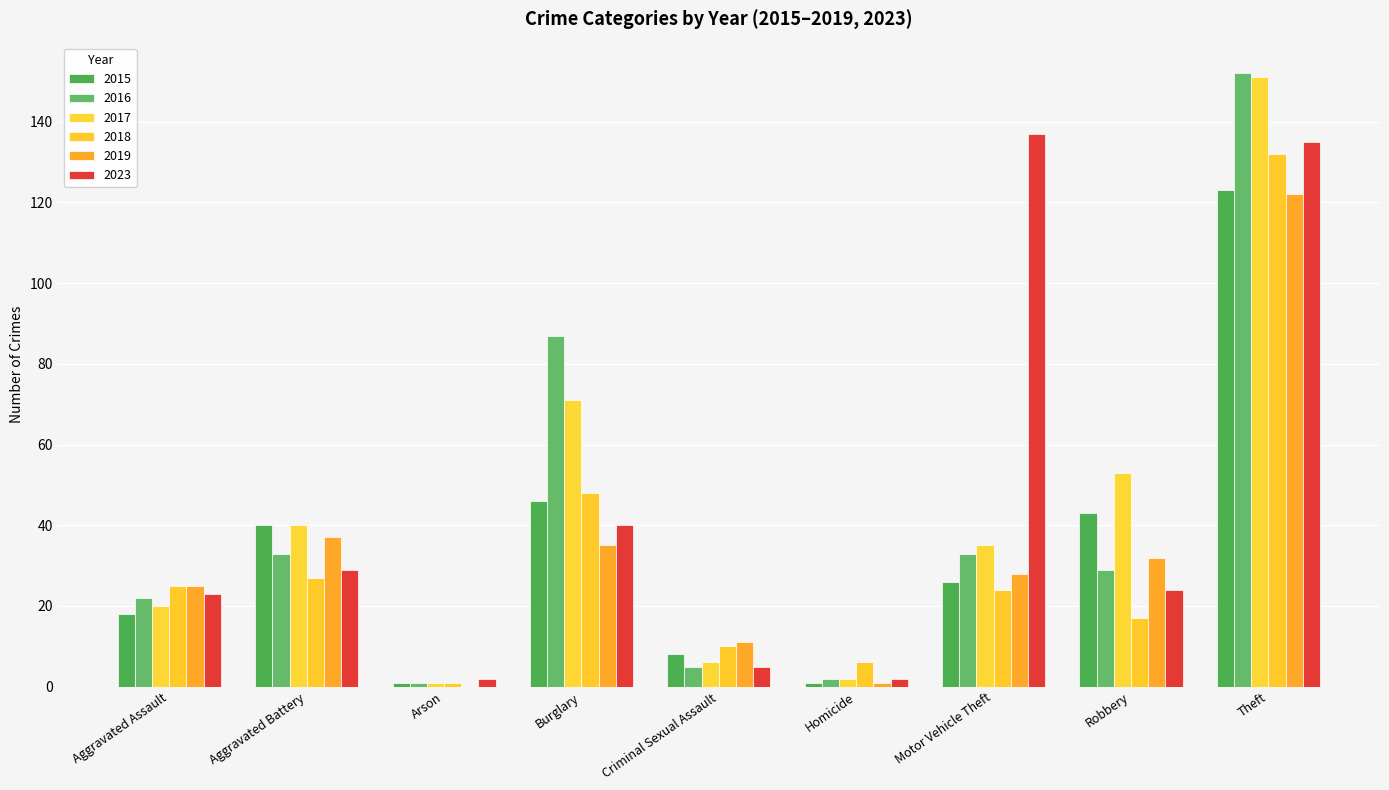

At which category is the sum across all series the highest?

Theft